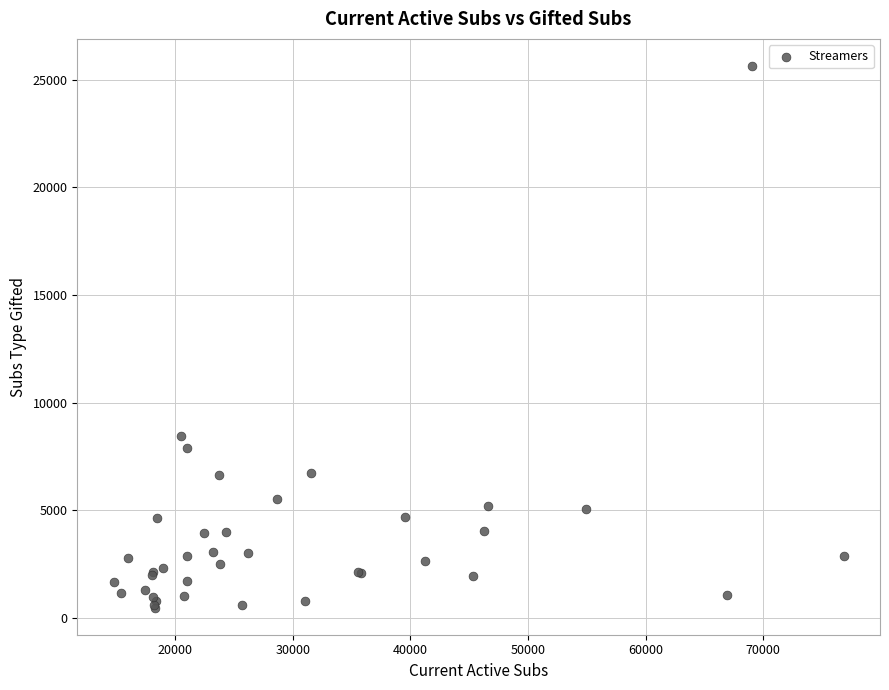

What Y value in the scatter plot is closest to 13055?

8427